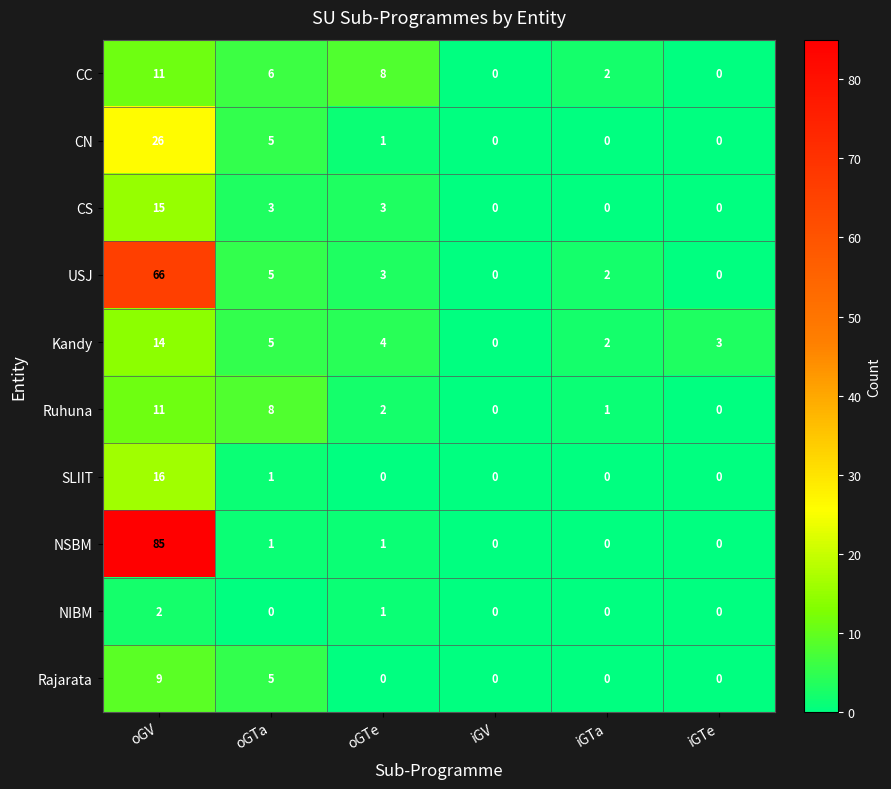

Which series has the widest spread of values?

NSBM